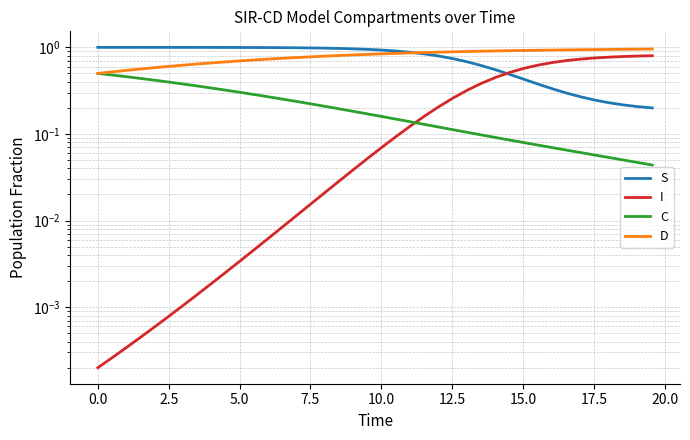

The S series shows 0.5 at 25. True or false?

False